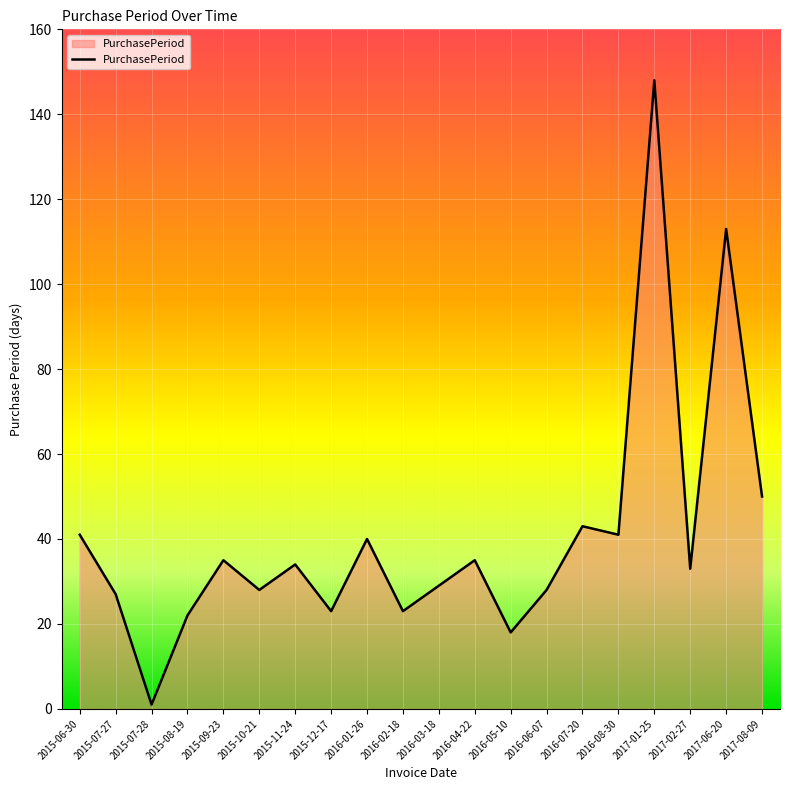

Does the chart display data point markers on the line(s)?

No